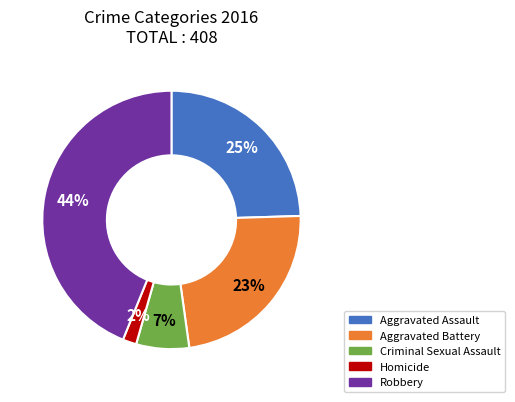

How many slices are in this pie chart?

5